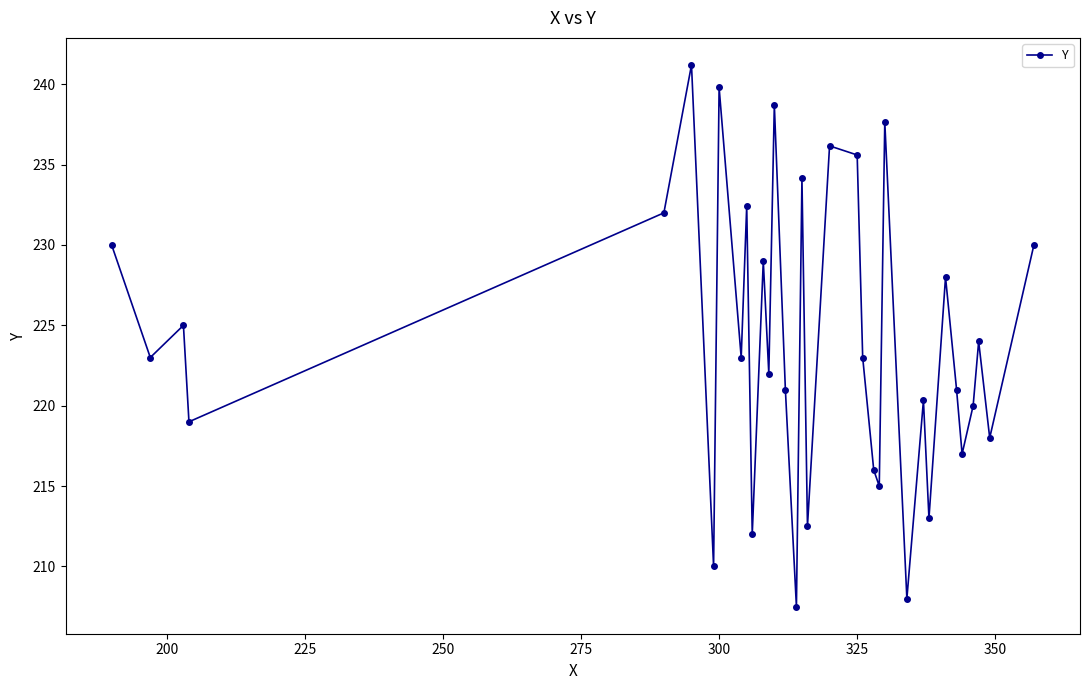

What is the smallest value displayed?

207.5